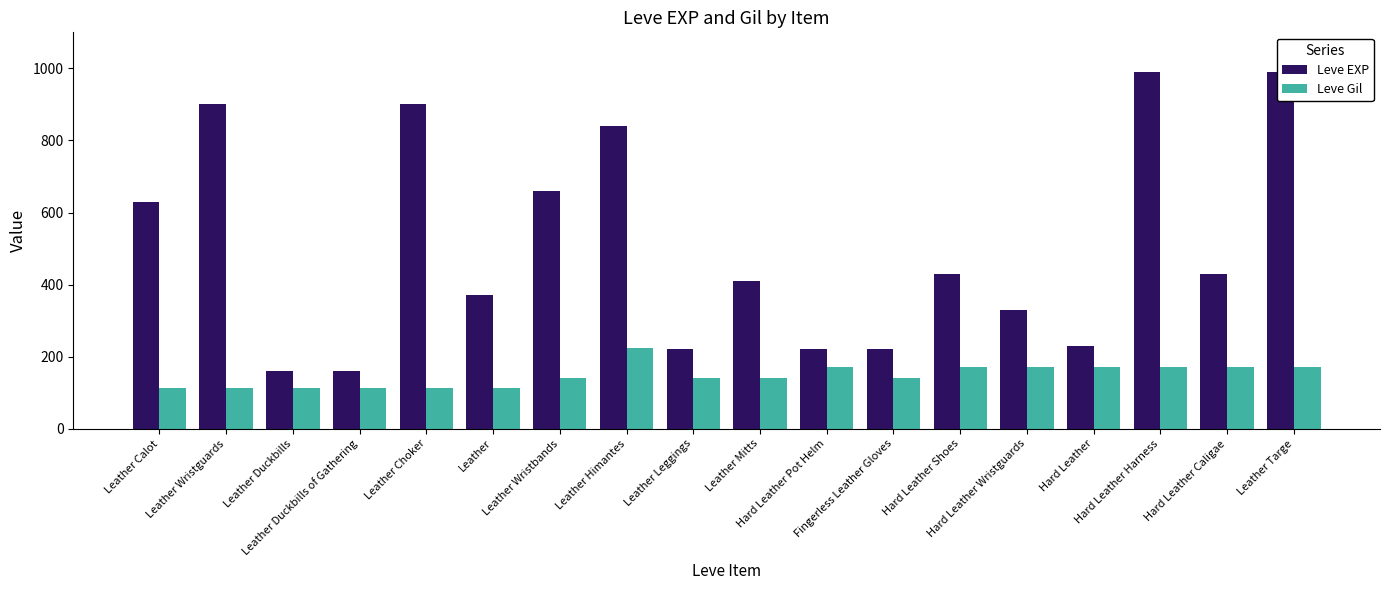

What is the label of the 9th bar from the right?

Leather Mitts